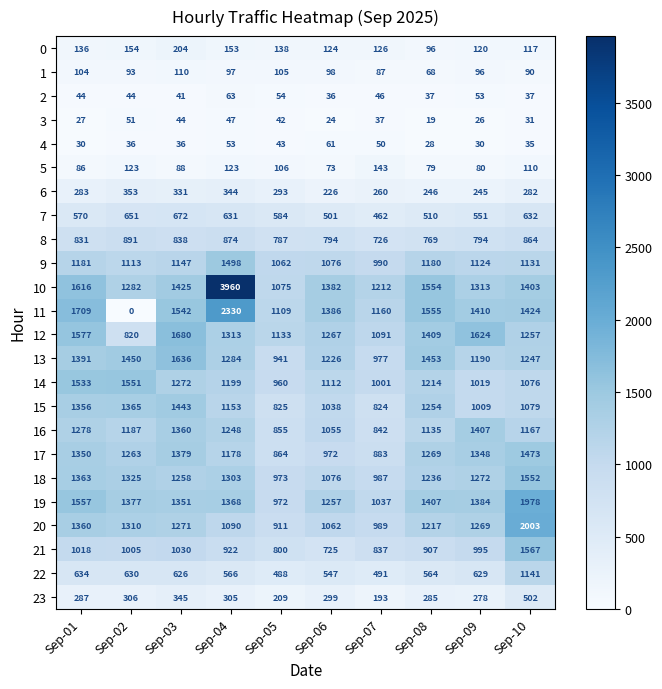

Is it true that 18 equals 1236 at Sep-08?

True